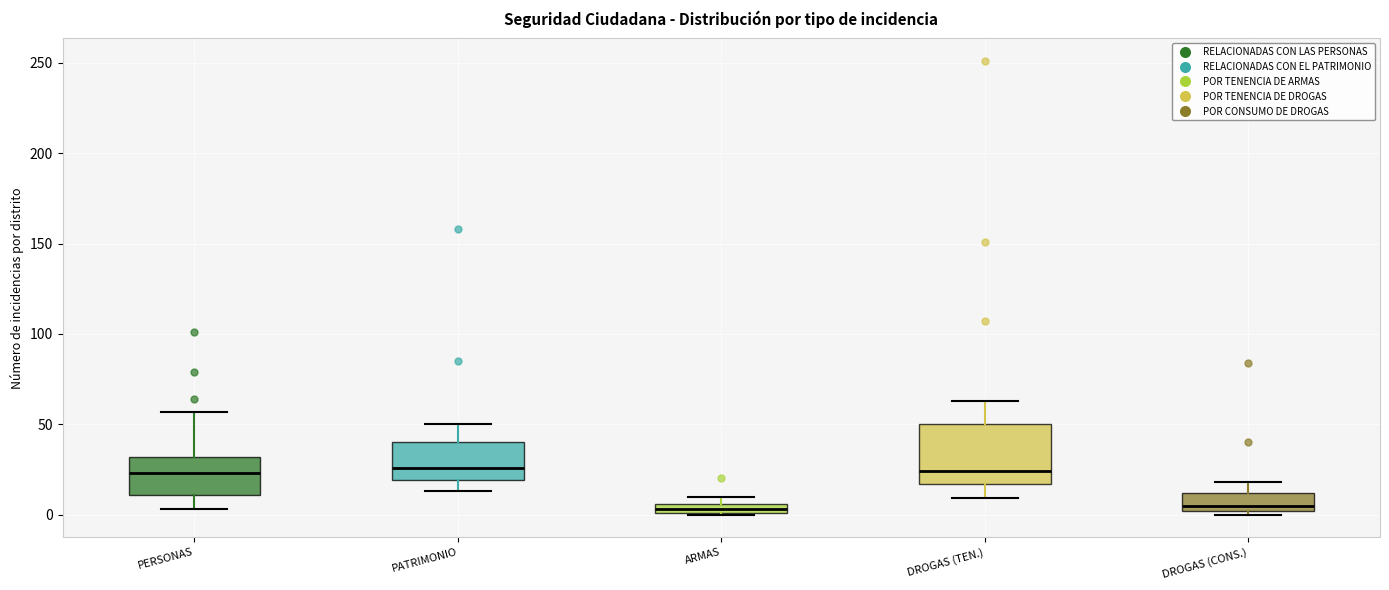

Where is the upper edge of the box for ARMAS on the y-axis? The values are not printed on the chart, so give them approximately, as read against the axis.

5